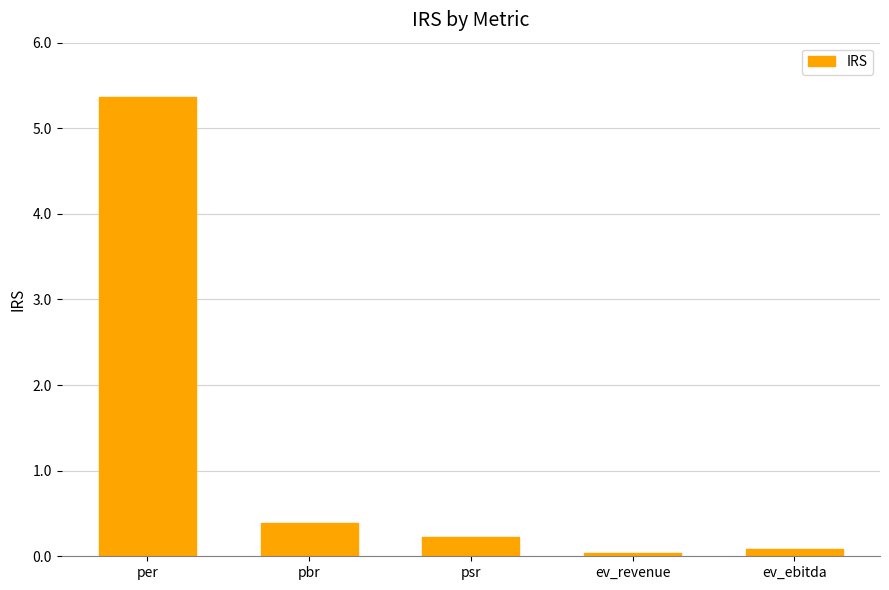

True or false: the data shows 0.1 at ev_ebitda.

True